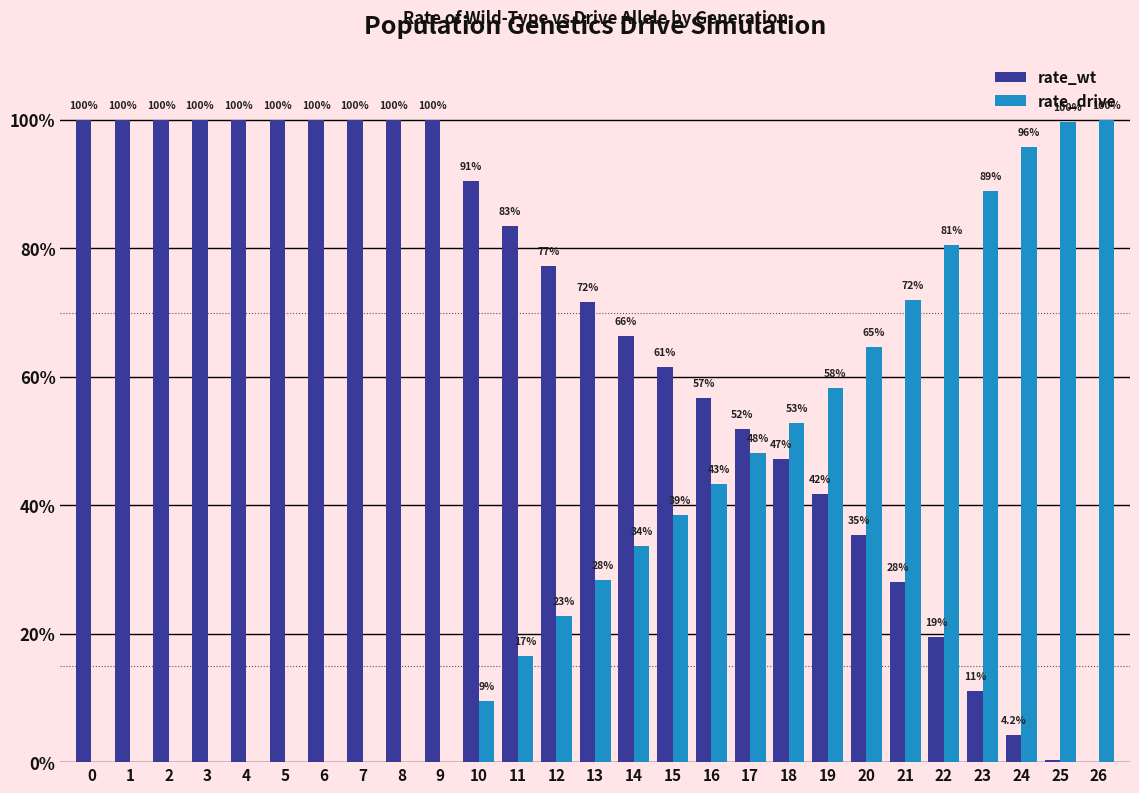

What are all the series names shown in the legend?

rate_wt, rate_drive